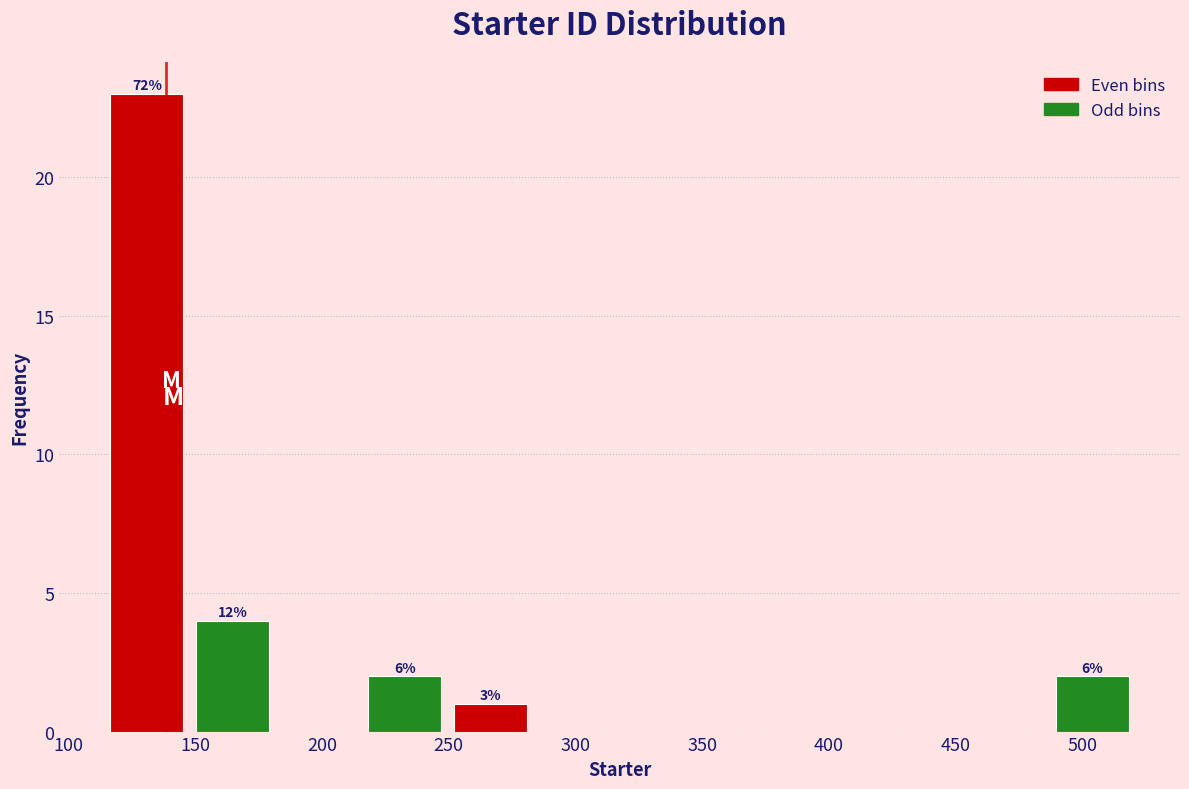

Over which range of the x-axis is the bar tallest?

115 to 150